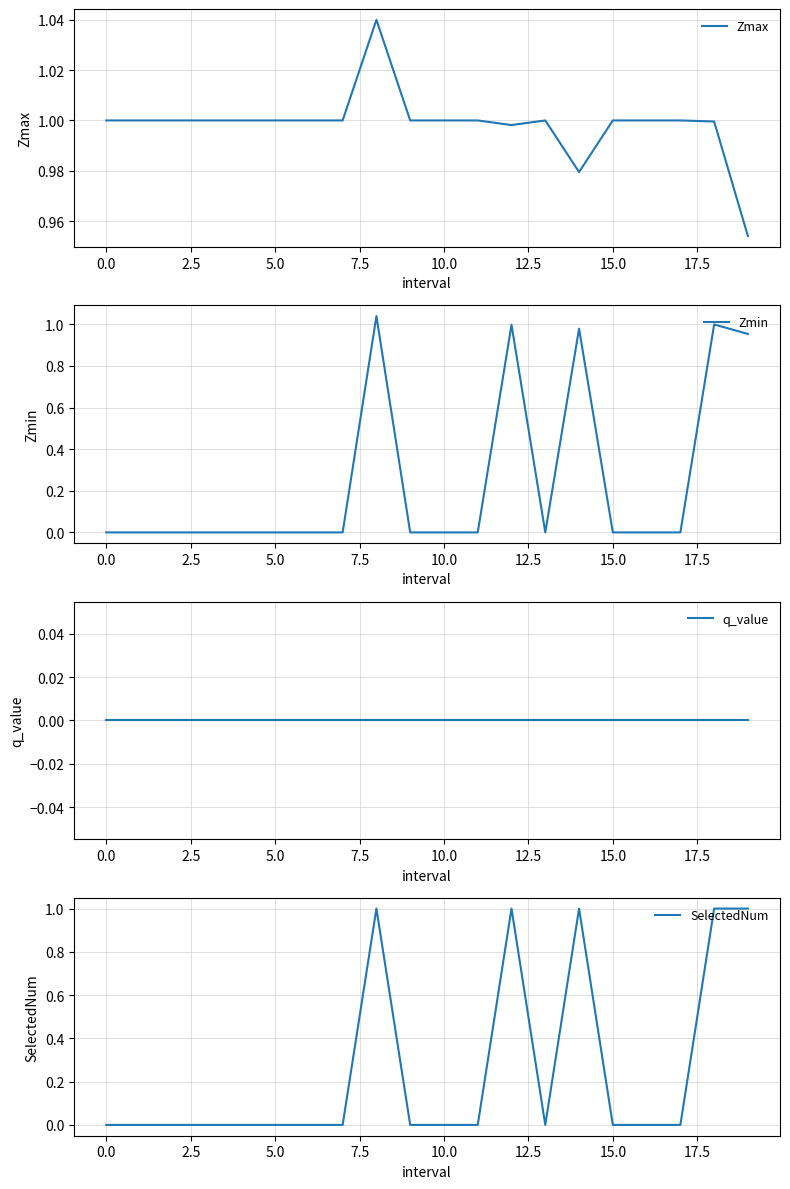

True or false: q_value has more than 0 interior local peaks.

False